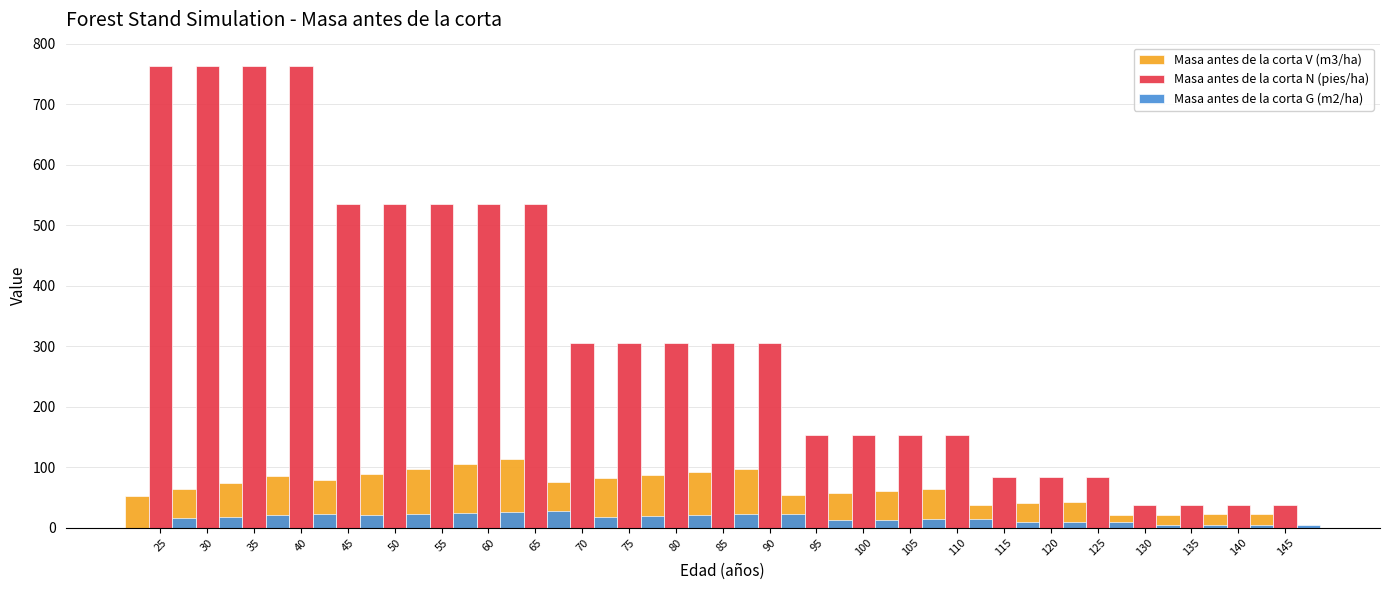

What is the value of the Masa antes de la corta V (m3/ha) bar at the 22nd from the left?

20.6